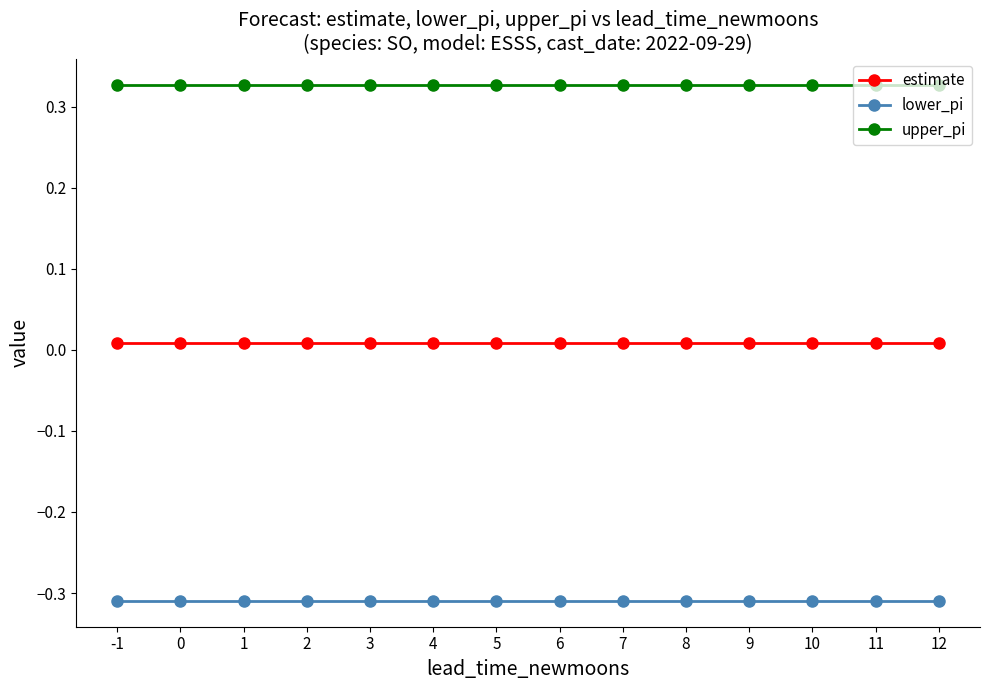

The value of upper_pi at 0 is 0.1. True or false?

False